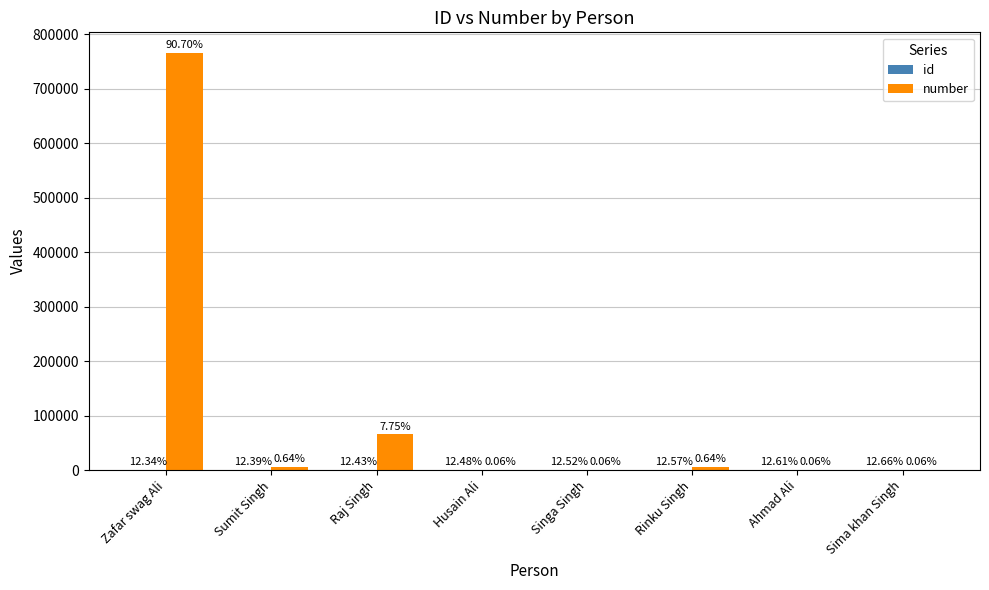

Are the bars horizontal?

No